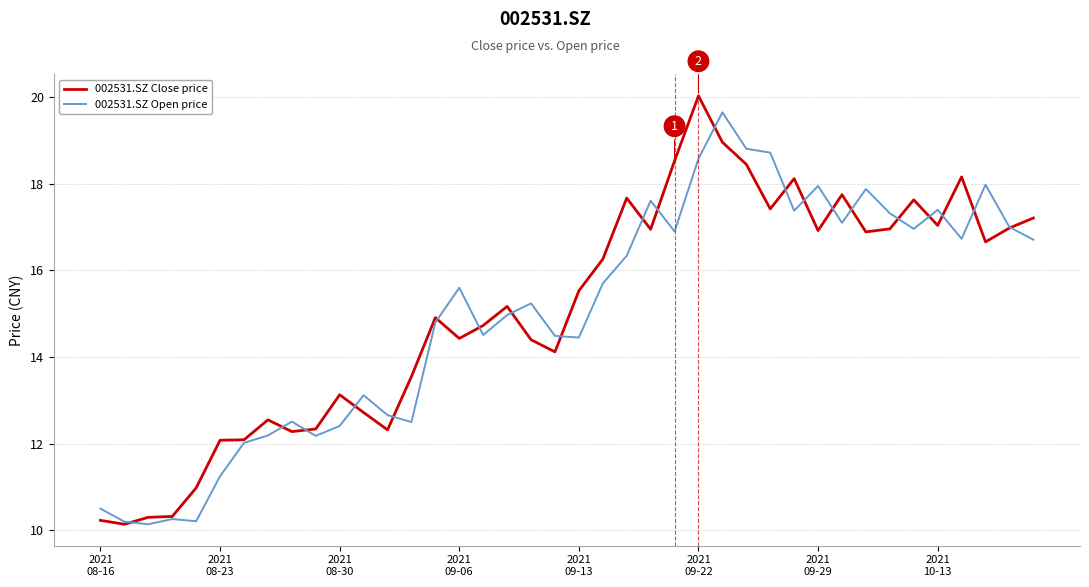

Which series has the largest range (max minus min)?

002531.SZ Close price